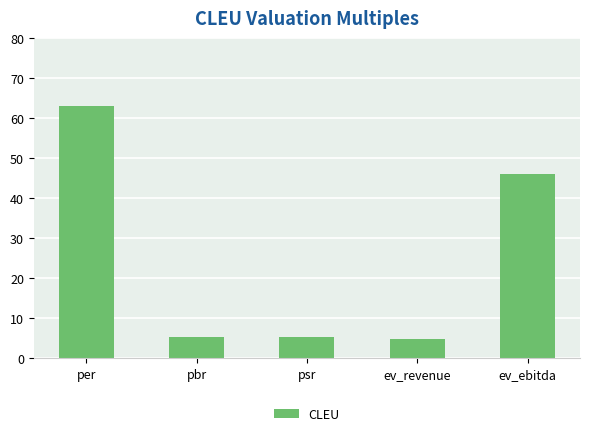

The value at ev_revenue is 2.1. True or false?

False